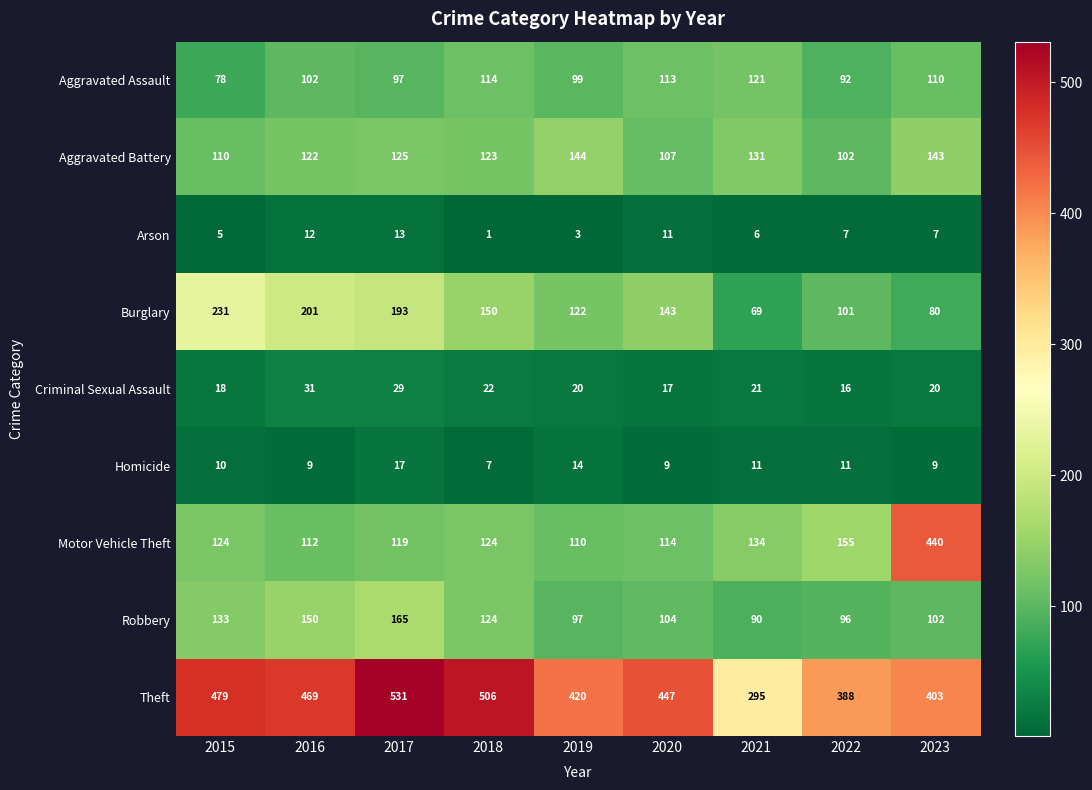

What is the difference between the Theft values at 2023 and 2015?

76